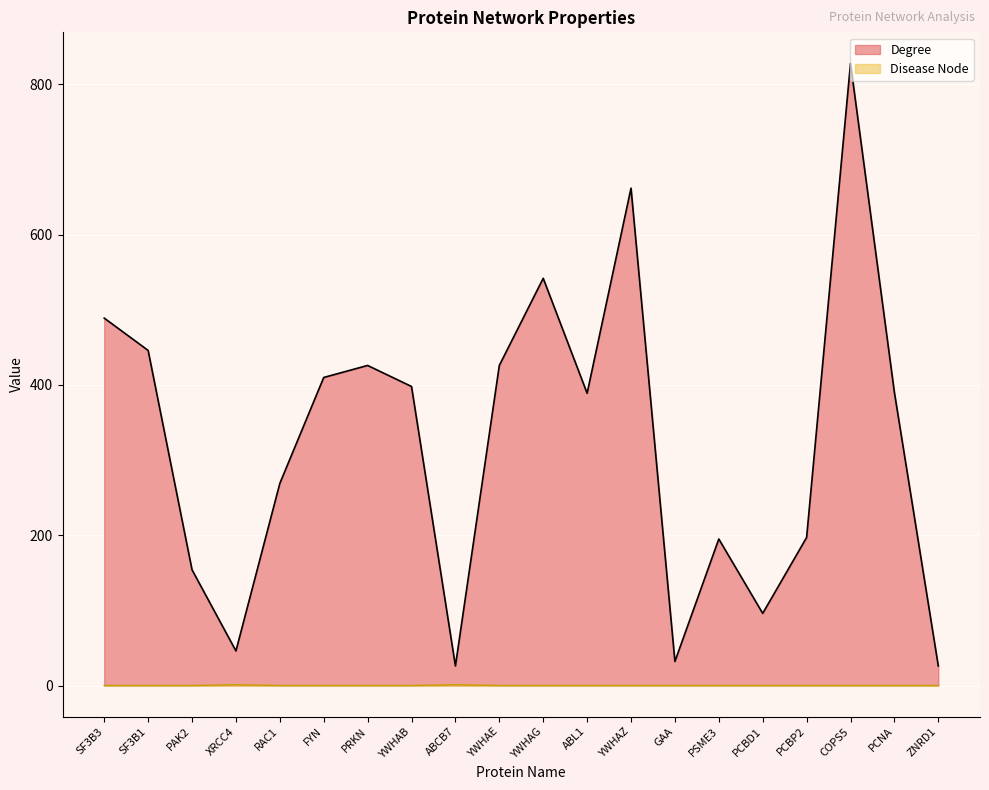

At which label does Degree first exceed 390?

SF3B3